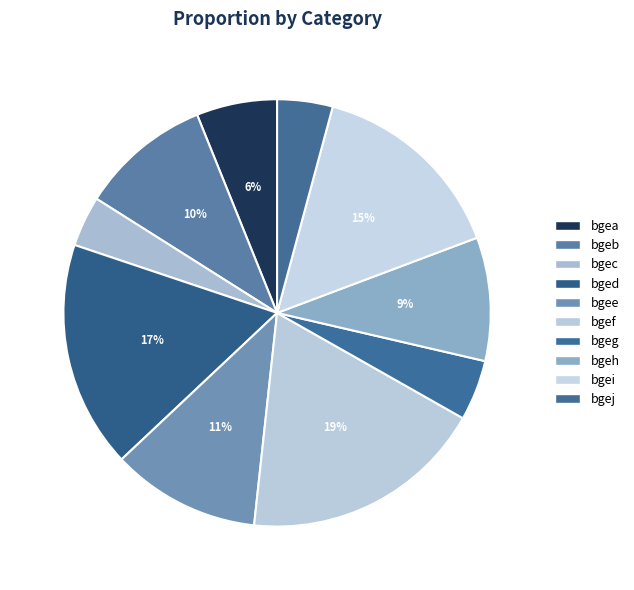

Rank the categories by value from lowest to highest.

bgec, bgej, bgeg, bgea, bgeh, bgeb, bgee, bgei, bged, bgef